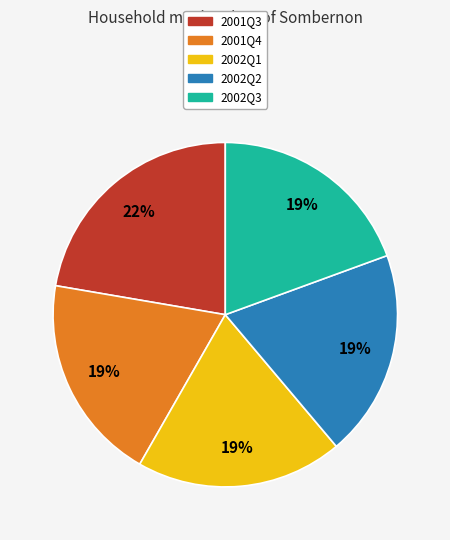

Combined, do 2001Q3 and 2002Q2 account for over 50%?

No